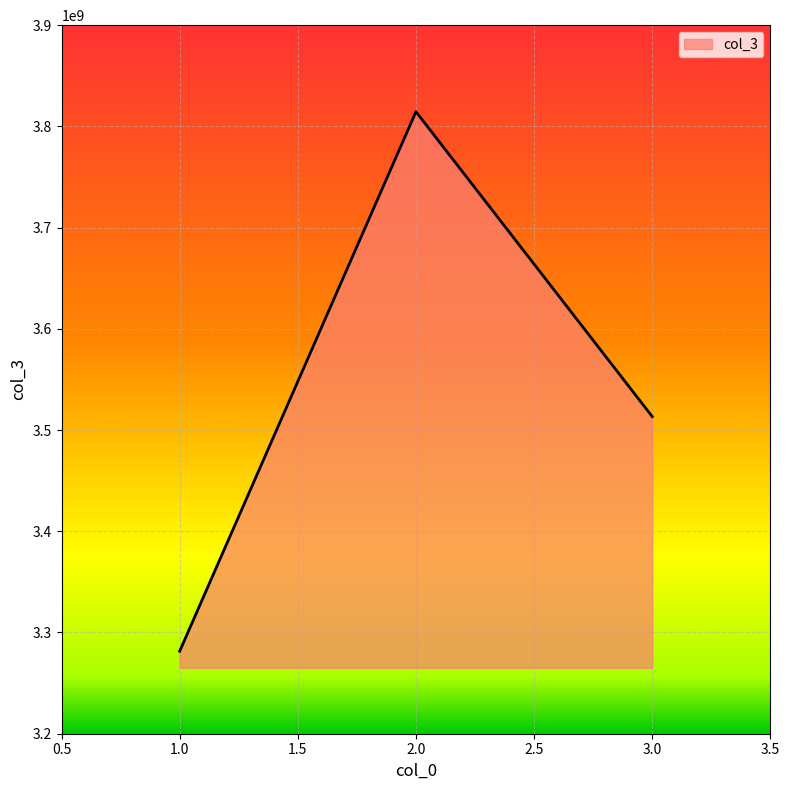

List the labels in order of value, largest first.

2.0, 3.0, 1.0